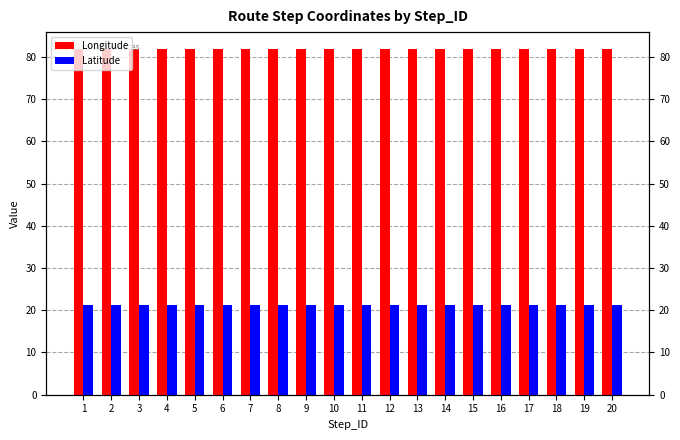

At which category does the chart reach its minimum across all series?

2